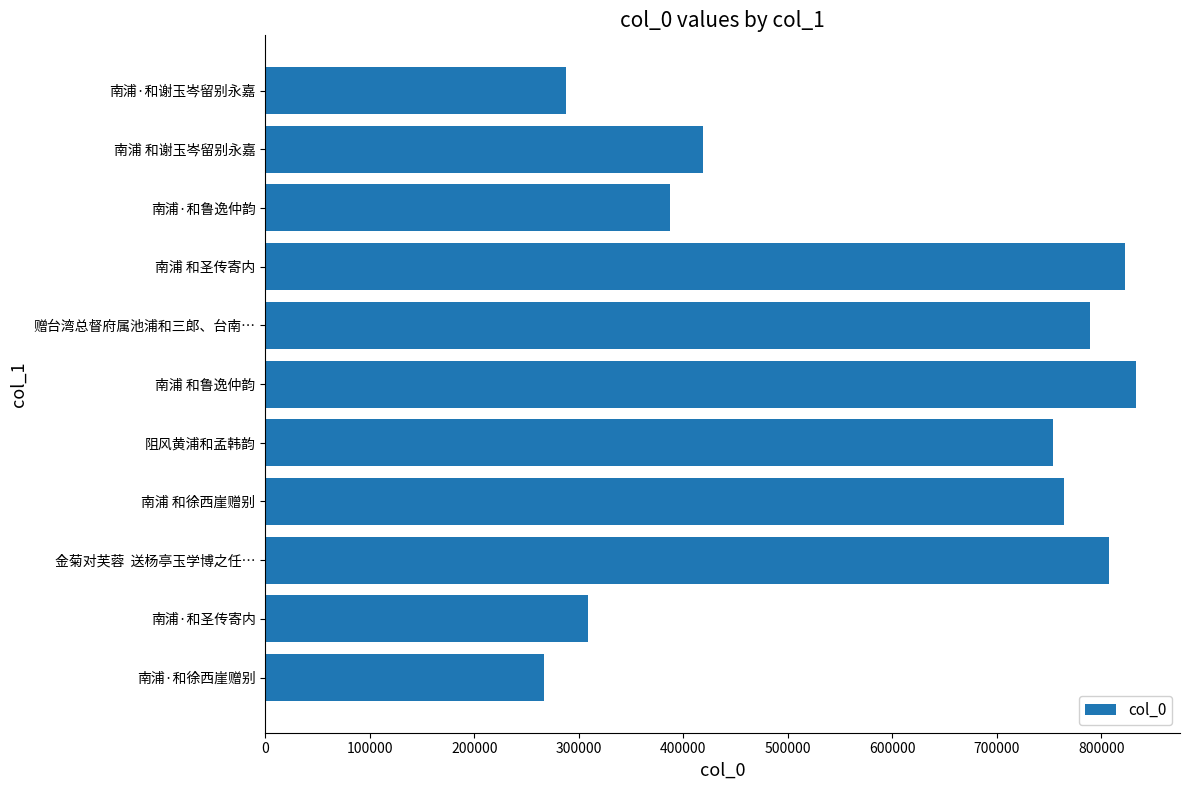

The value at 赠台湾总督府属池浦和三郎、台南… is 1118955. True or false?

False